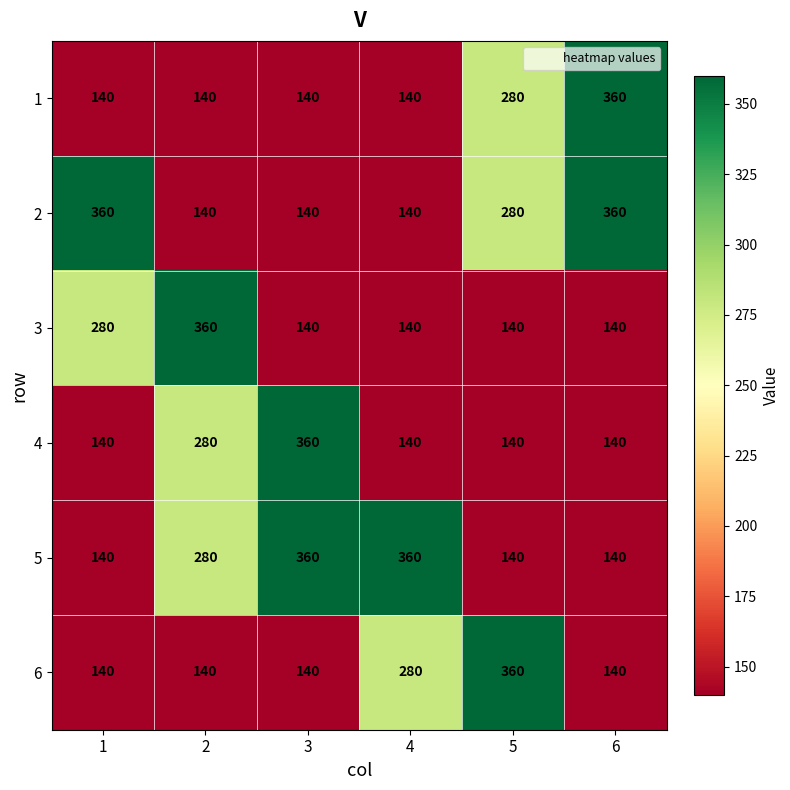

What is the maximum value shown in the chart?

360